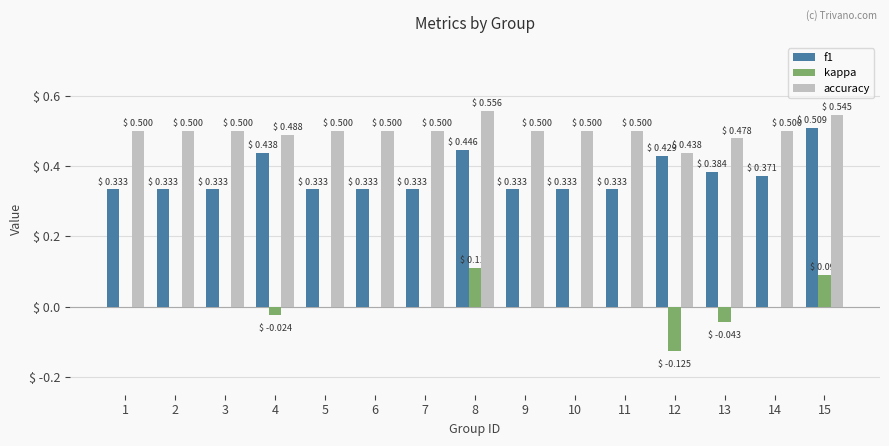

At which category does the chart reach its peak across all series?

8